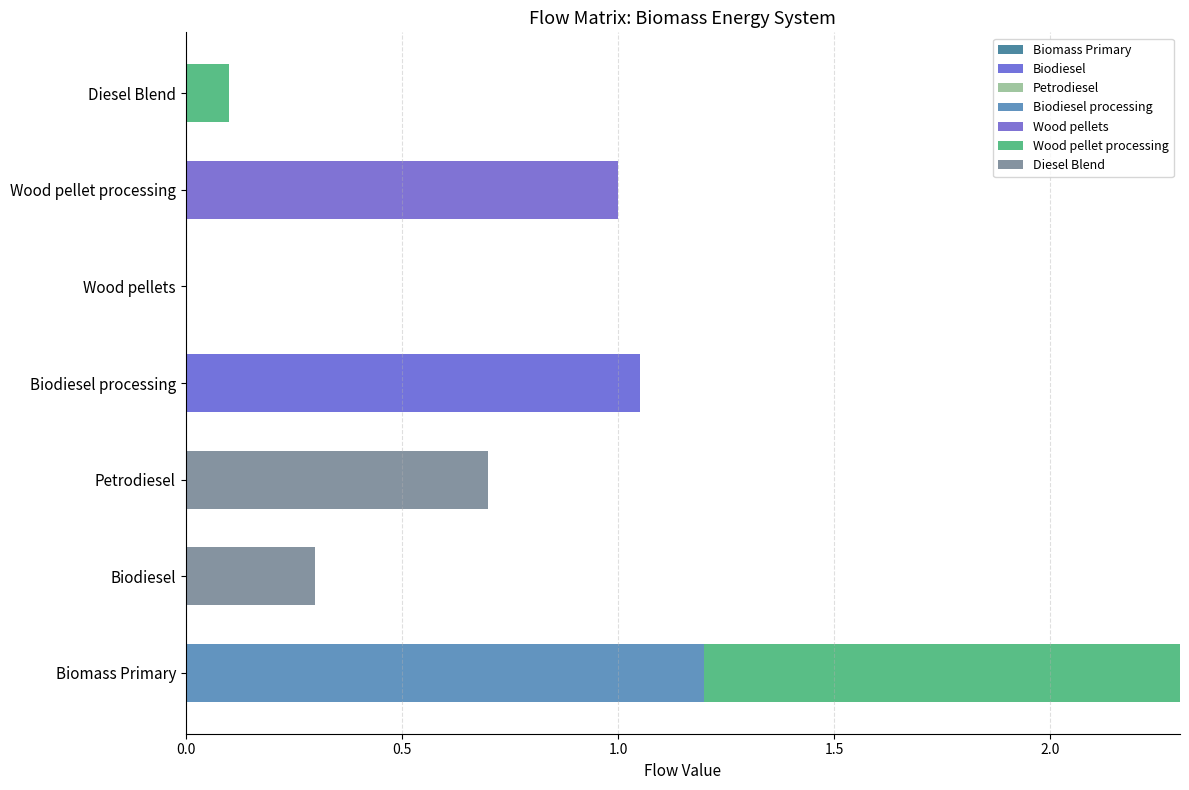

Is it true that Biodiesel equals -0.4 at Diesel Blend?

False